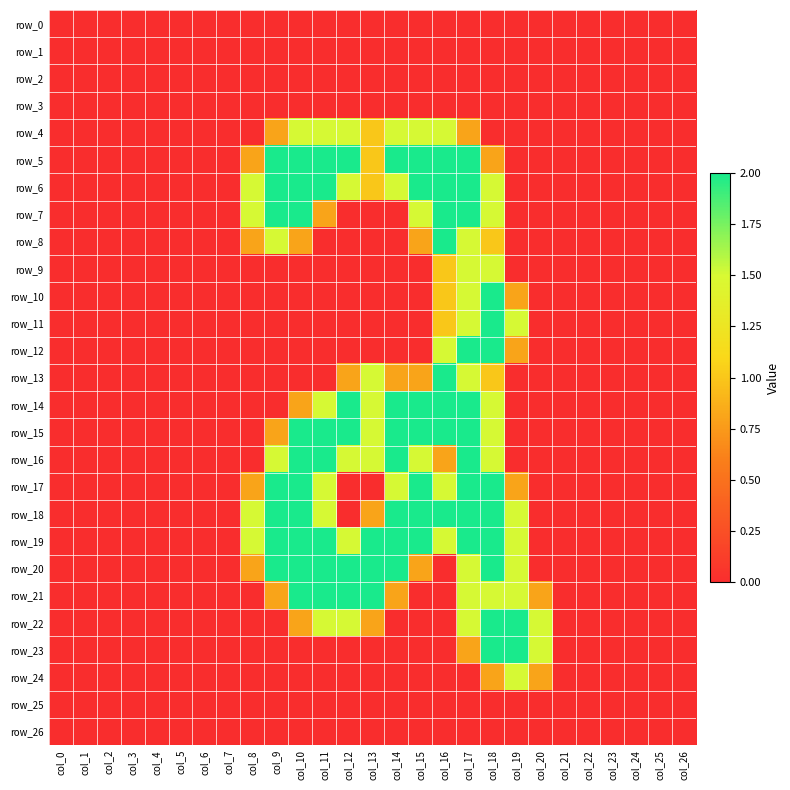

What is the difference between the maximum and minimum values in the row_24 series?

1.5